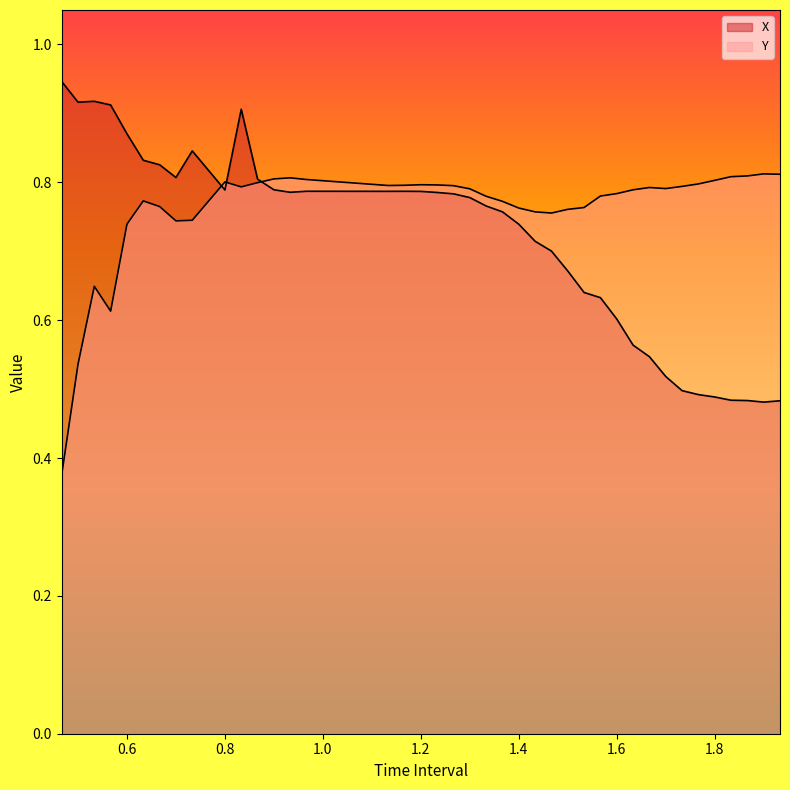

What is the average value of the X series?

0.7